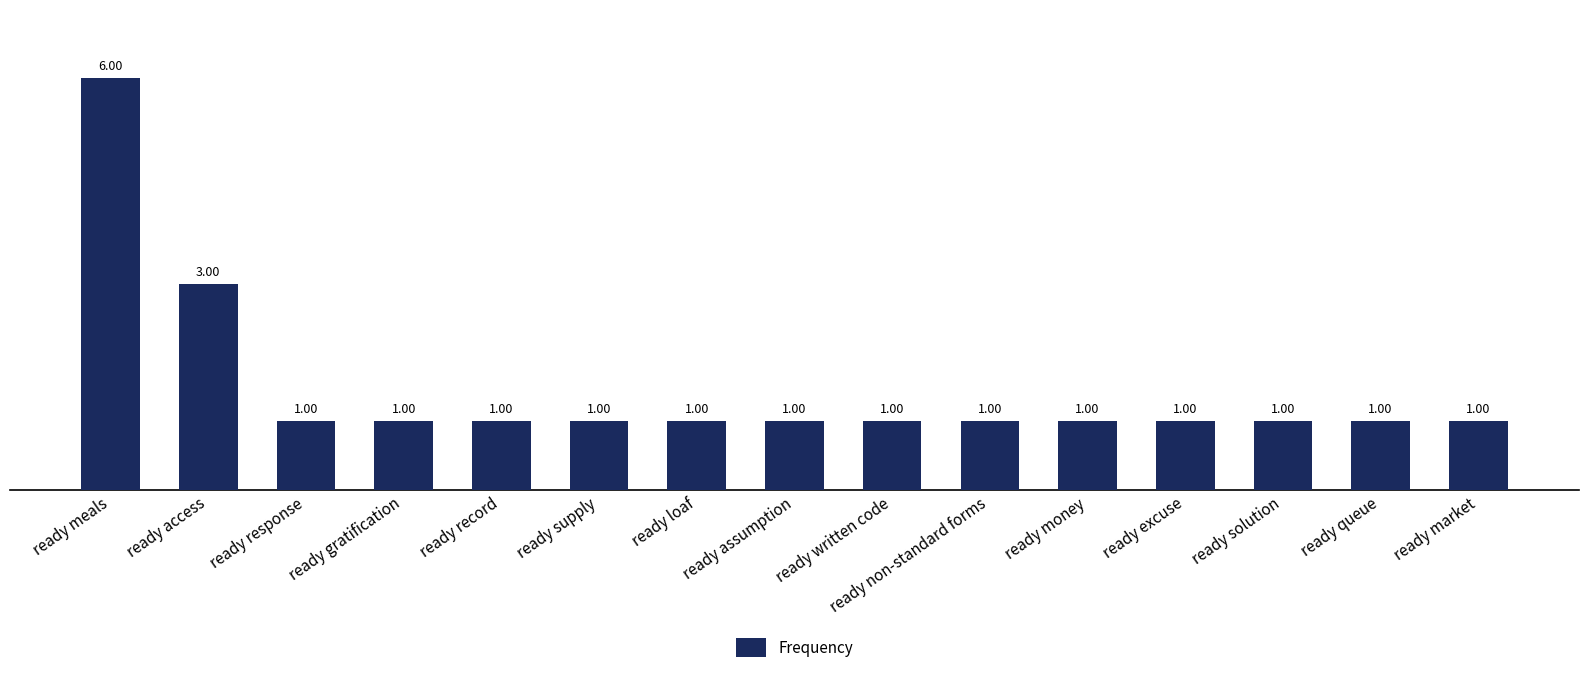

Count the number of values greater than 1.

2